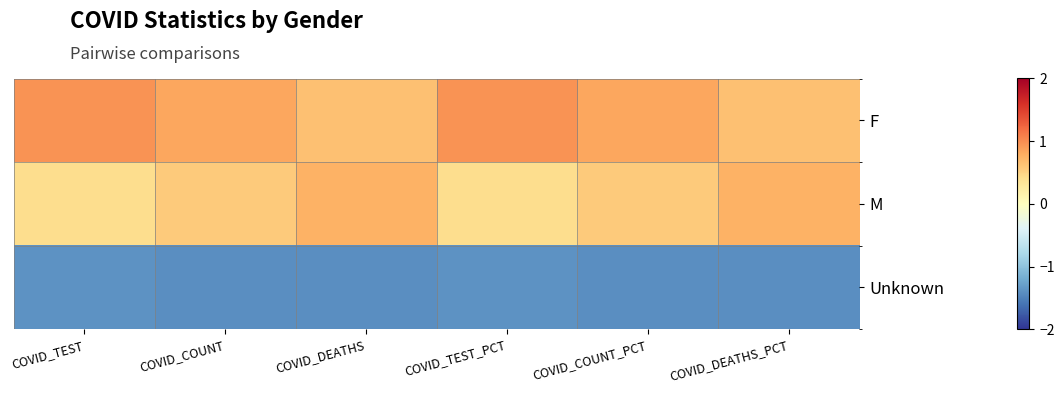

Which series has the widest spread of values?

M